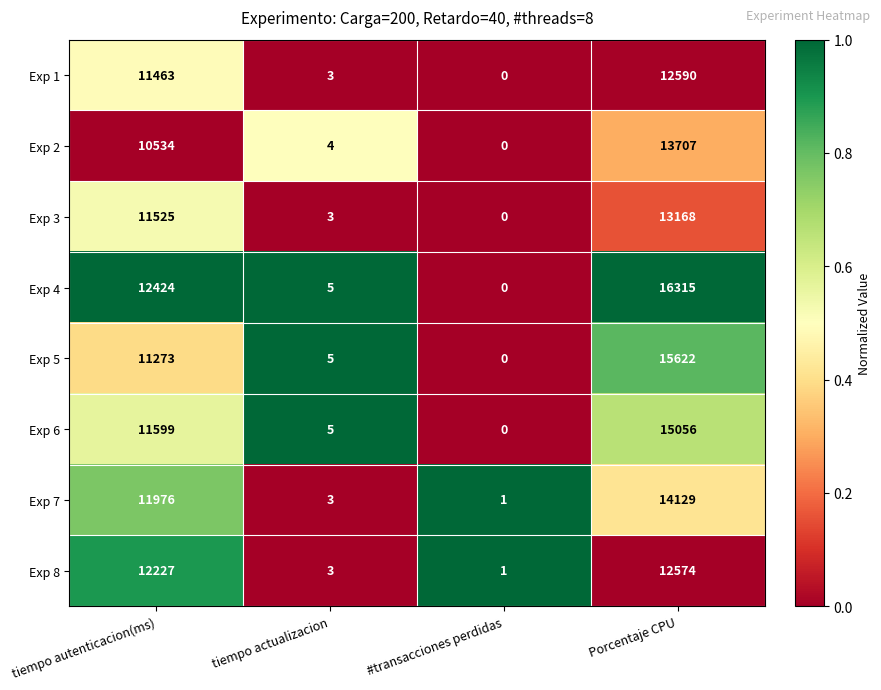

What is the sum of all Exp 2 values?

24245